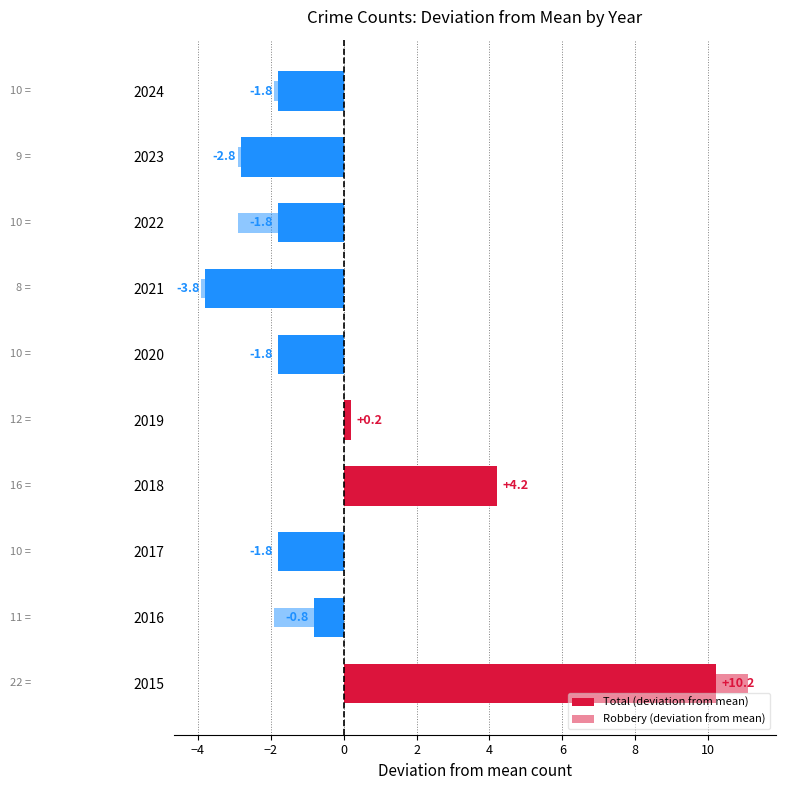

What is the difference between the Total (deviation from mean) values at 2018 and 2021?

8.0